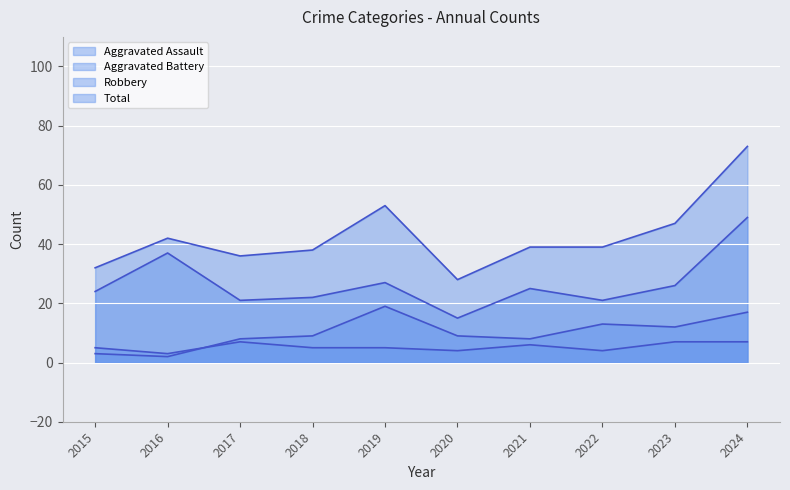

What is the value of the Aggravated Battery point at the 9th from the left?

12